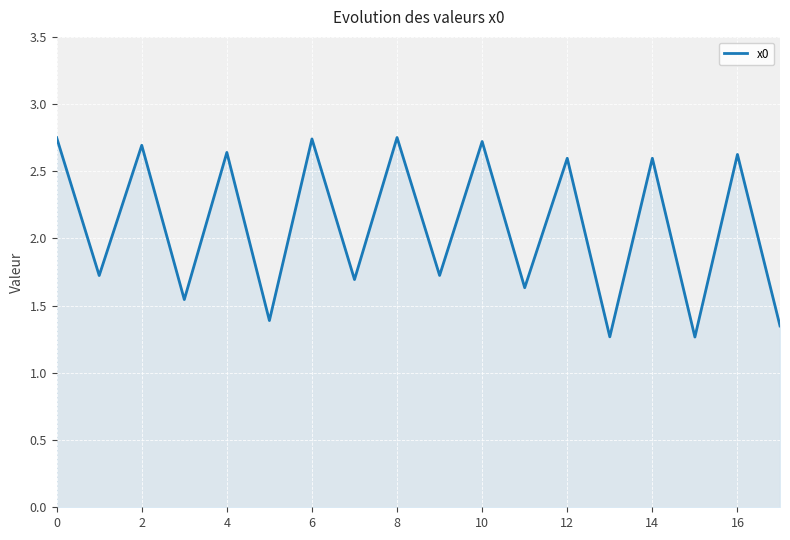

What is the minimum value shown in the chart?

1.3